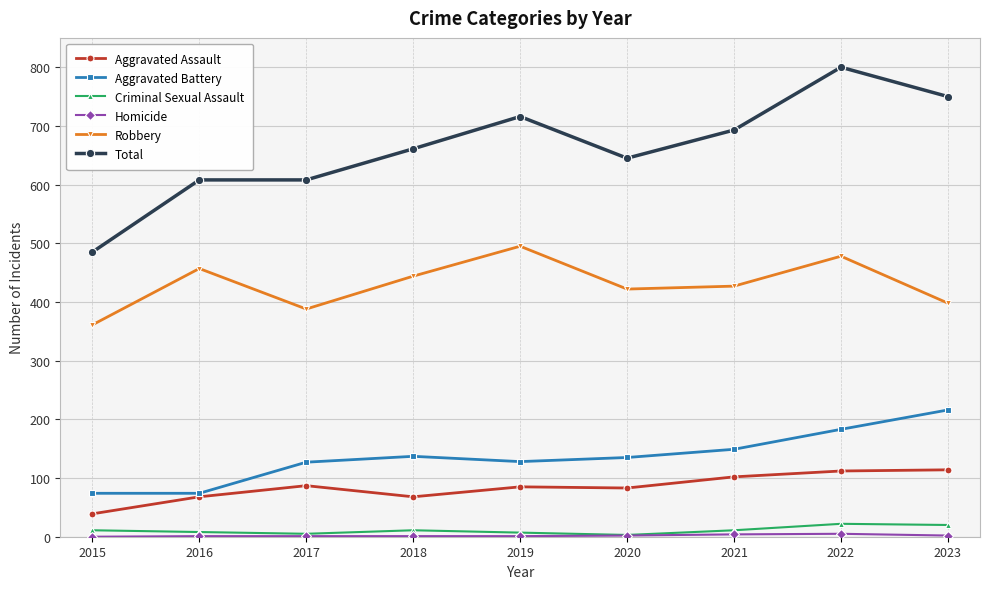

What is the value of the Total point at the 2nd from the left?

608